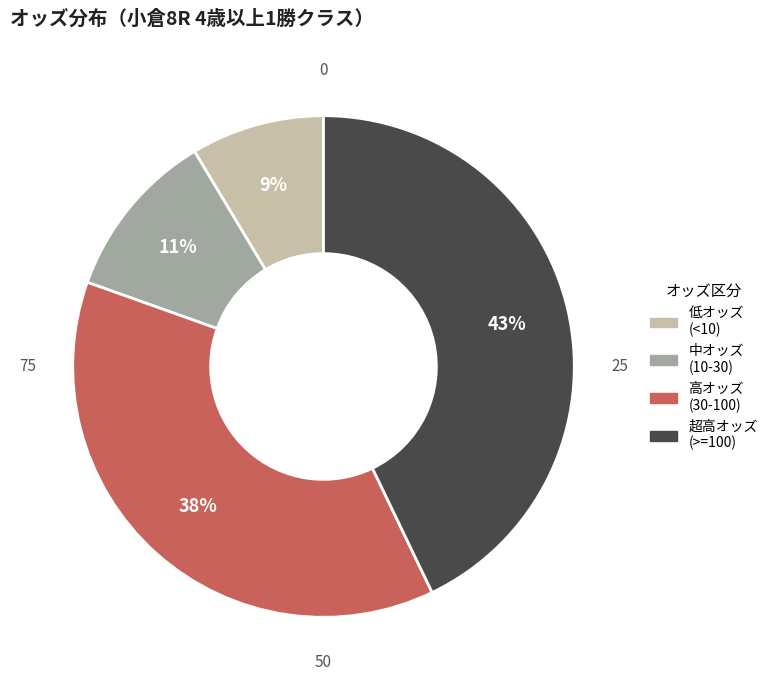

Does any single category account for the majority?

No